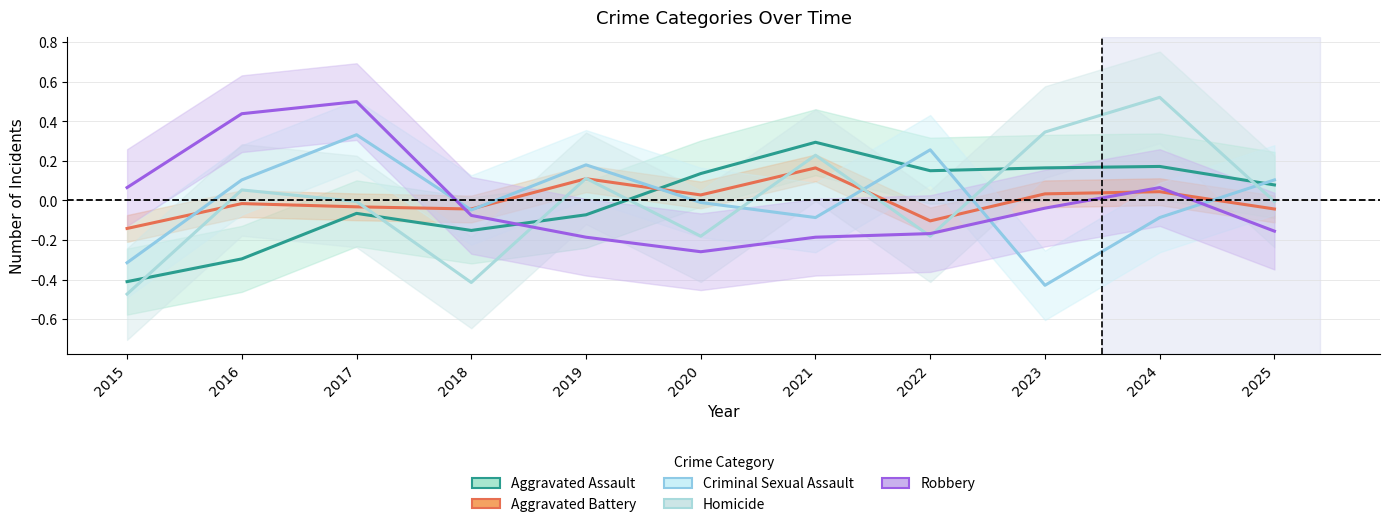

How many lines are shown in the chart?

5